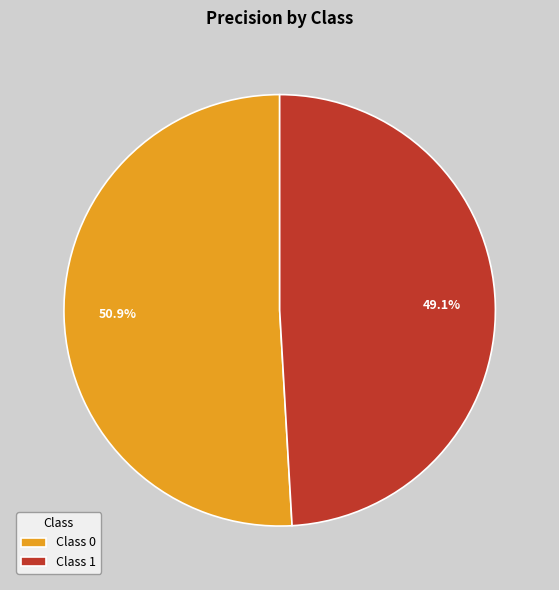

What percentage is NOT represented by Class 0?

49.1%